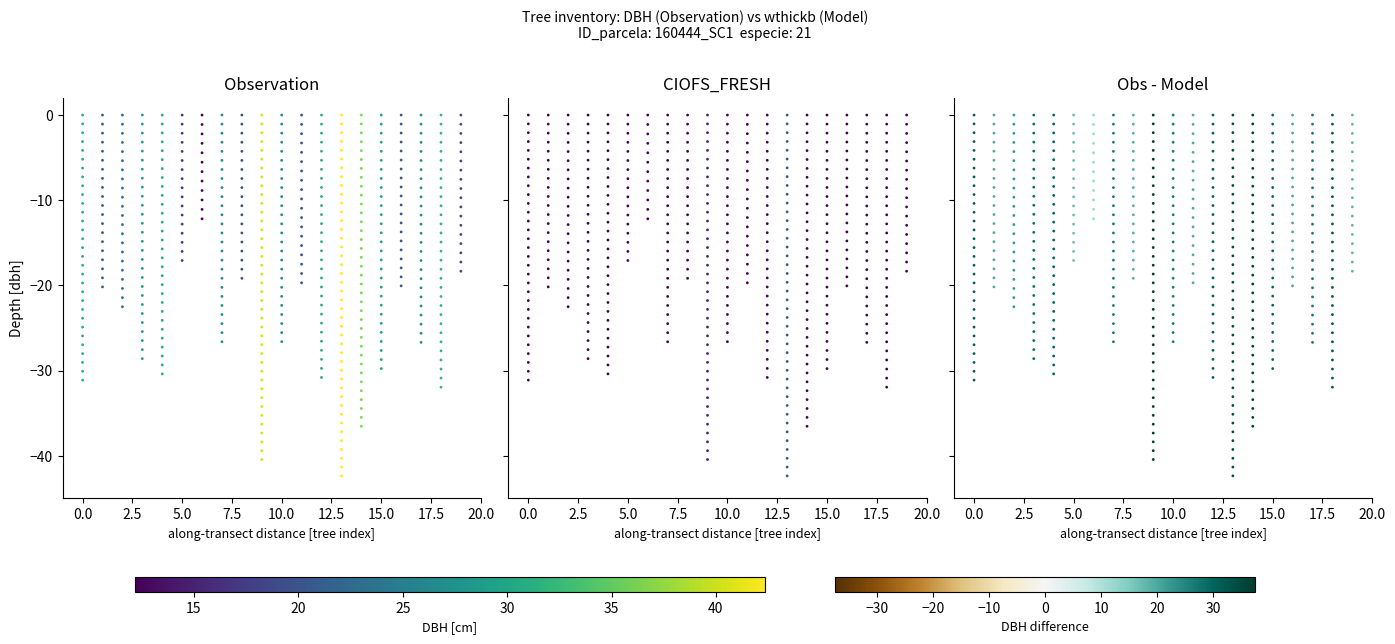

Is the value of Observation at 0.0 greater than the value of Model at 0.0?

No